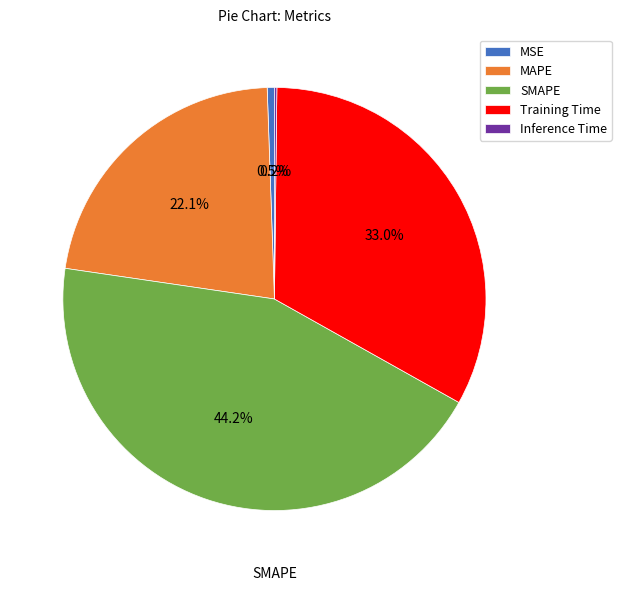

Which has a higher value, SMAPE or MSE?

SMAPE